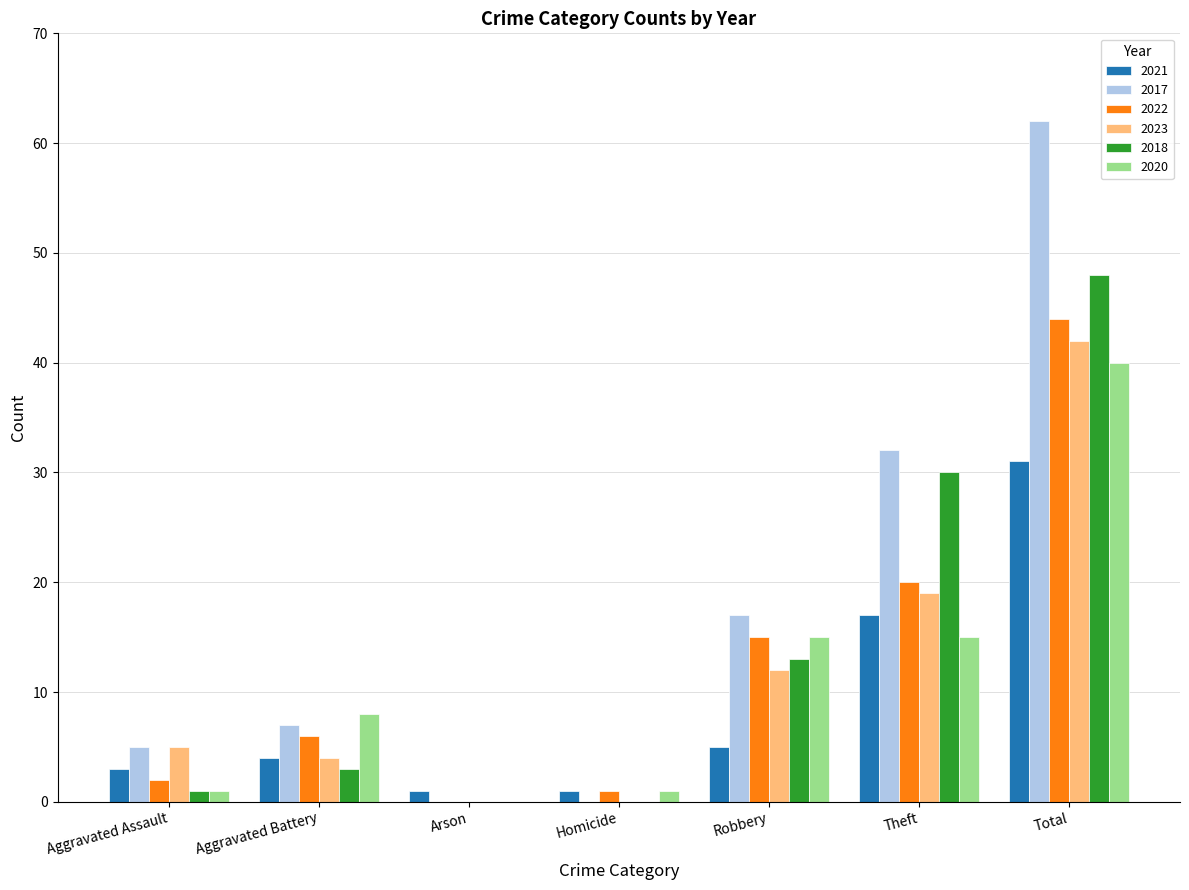

Where is 2023 nearest to the value 21?

Theft